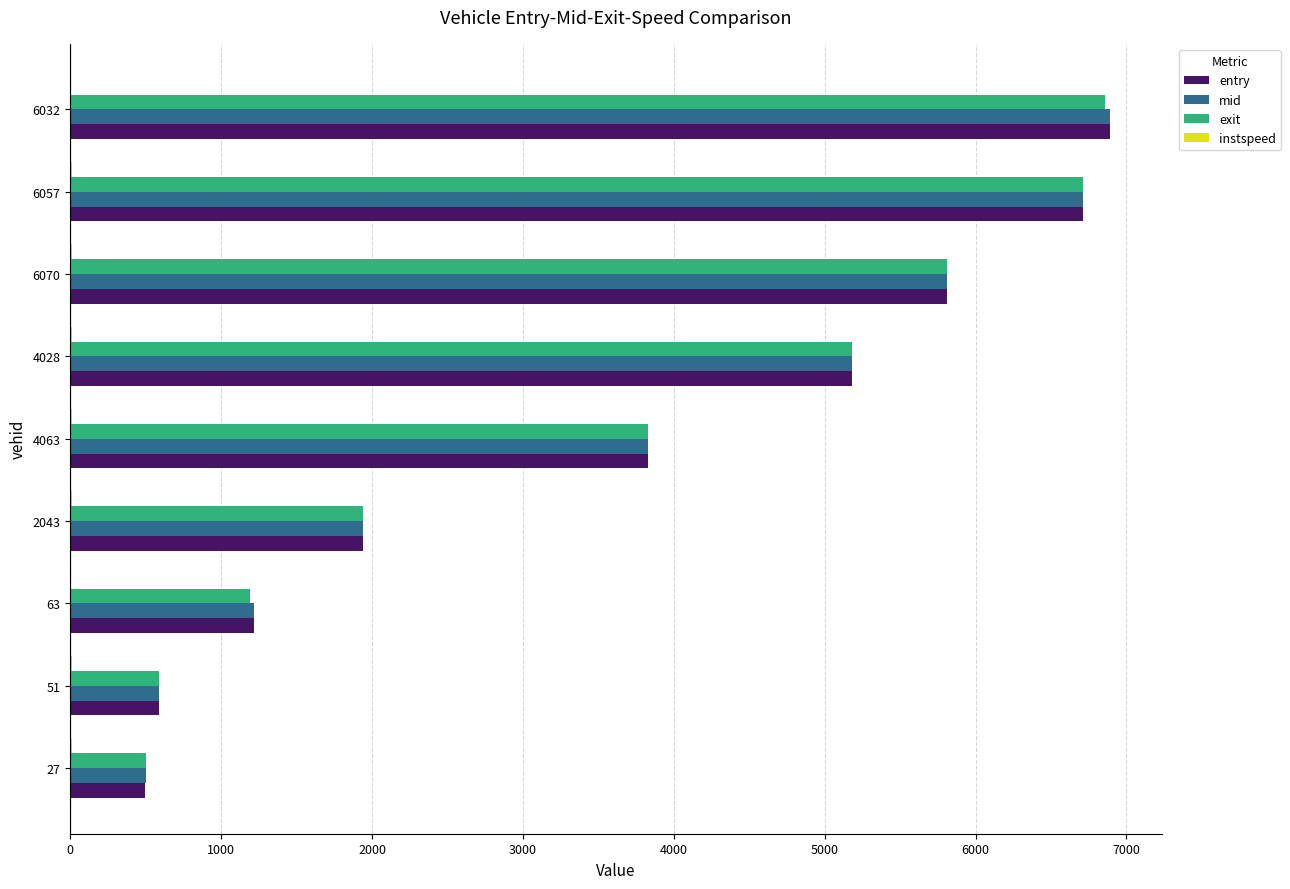

Is the value of entry at 63 greater than the value of mid at 6057?

No